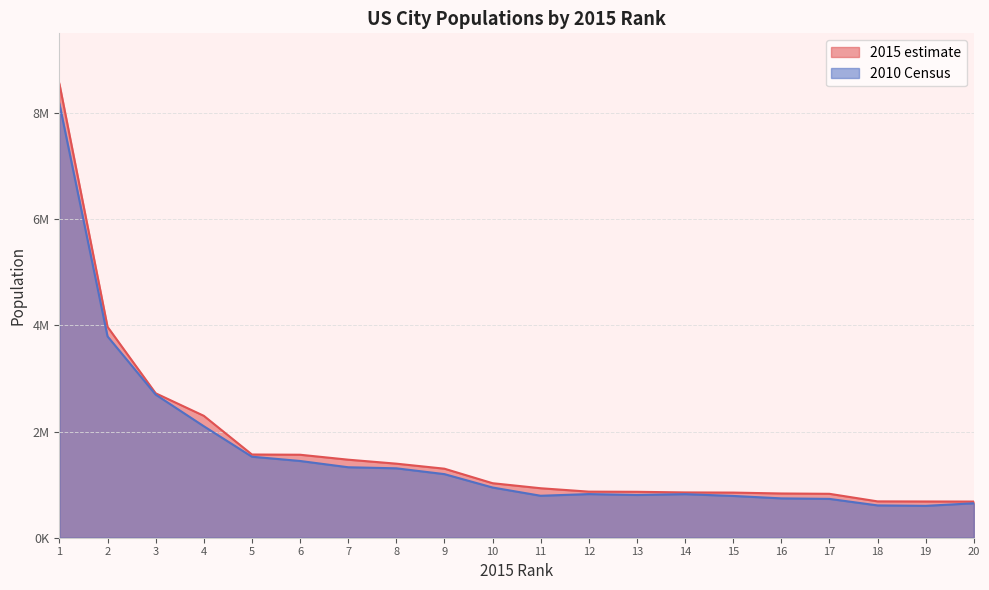

Between 17 and 7, which is larger?

7